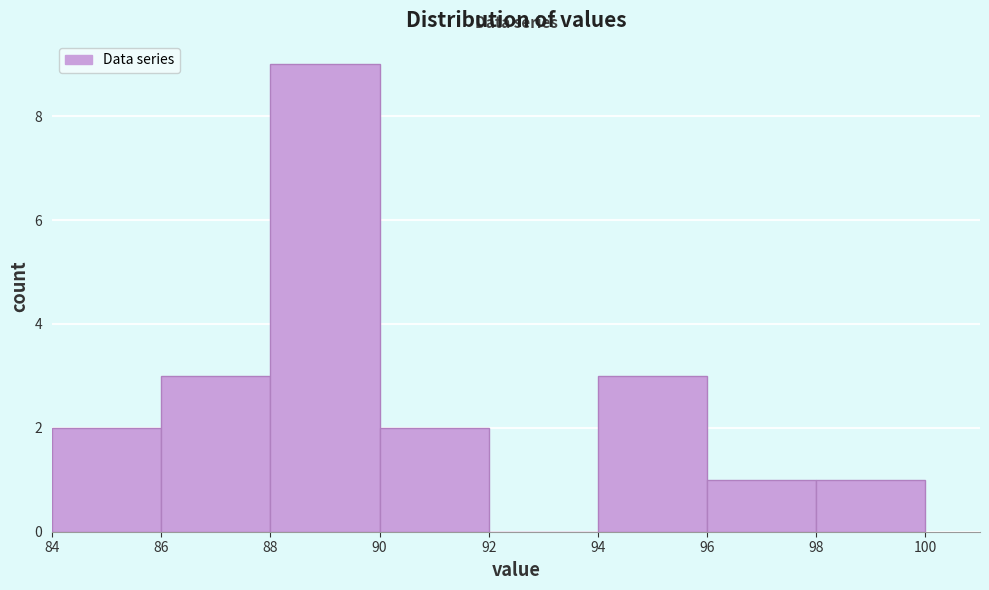

Reading left to right, transcribe this chart: for each bar, give the range it covers on the x-axis and its height. The values are not printed on the chart, so give them approximately, as read against the axis.

84 to 86: 2
86 to 88: 3
88 to 90: 9
90 to 92: 2
92 to 94: 0
94 to 96: 3
96 to 98: 1
98 to 100: 1